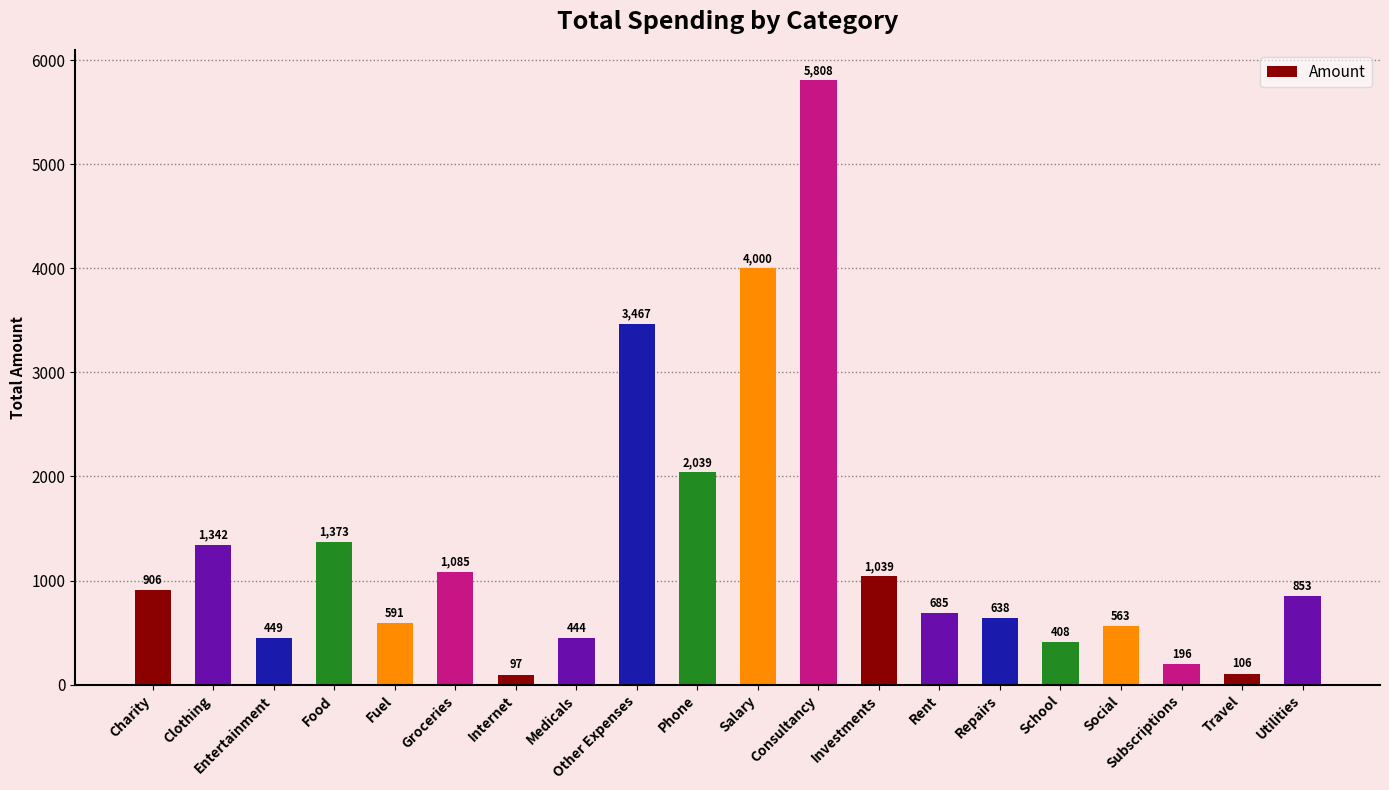

How many bars are there in total?

20